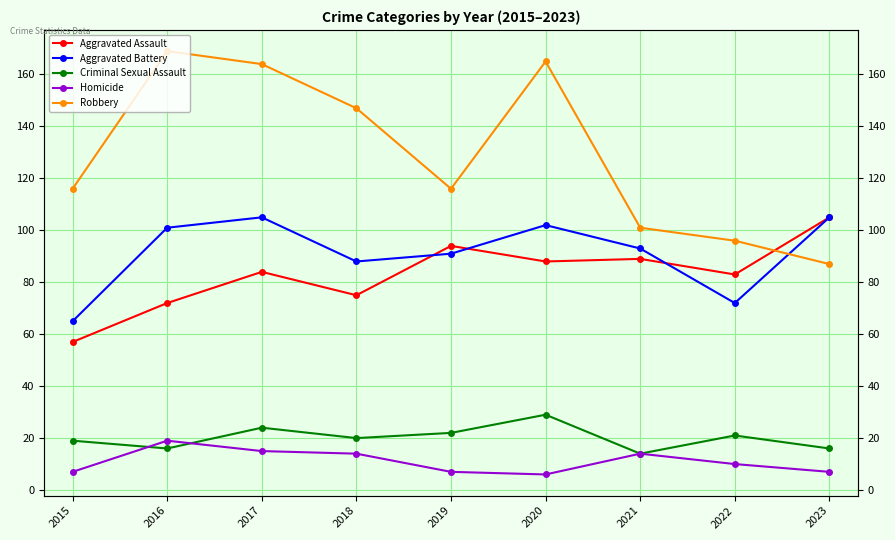

What is the difference between the Criminal Sexual Assault values at 2015 and 2021?

5